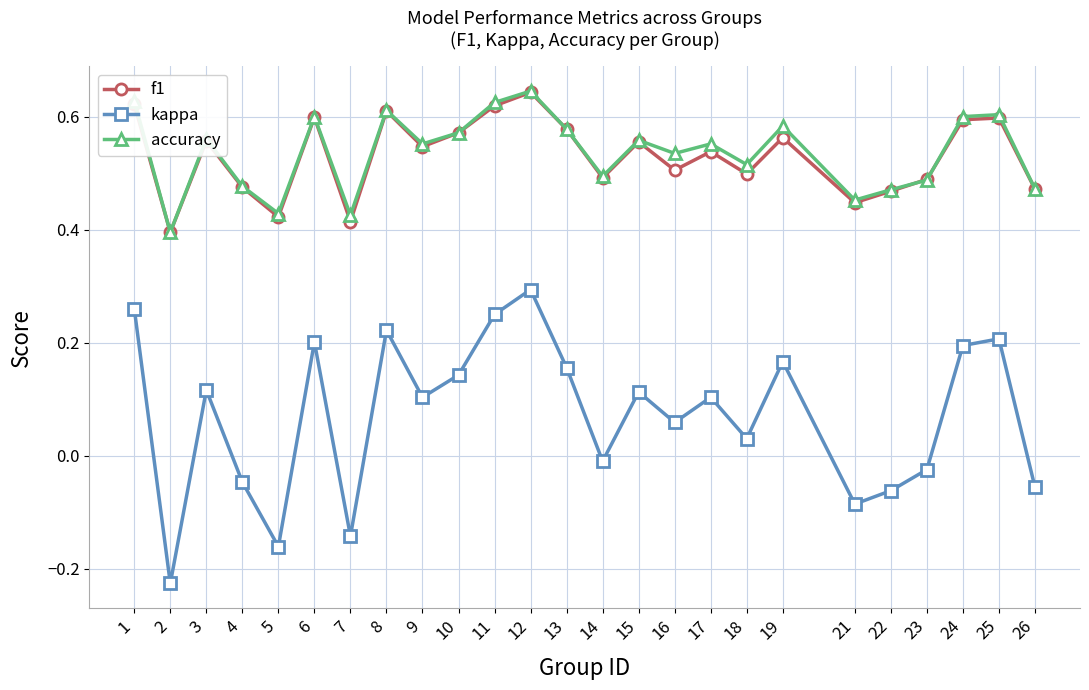

Which series changed the most between 1 and 14?

kappa